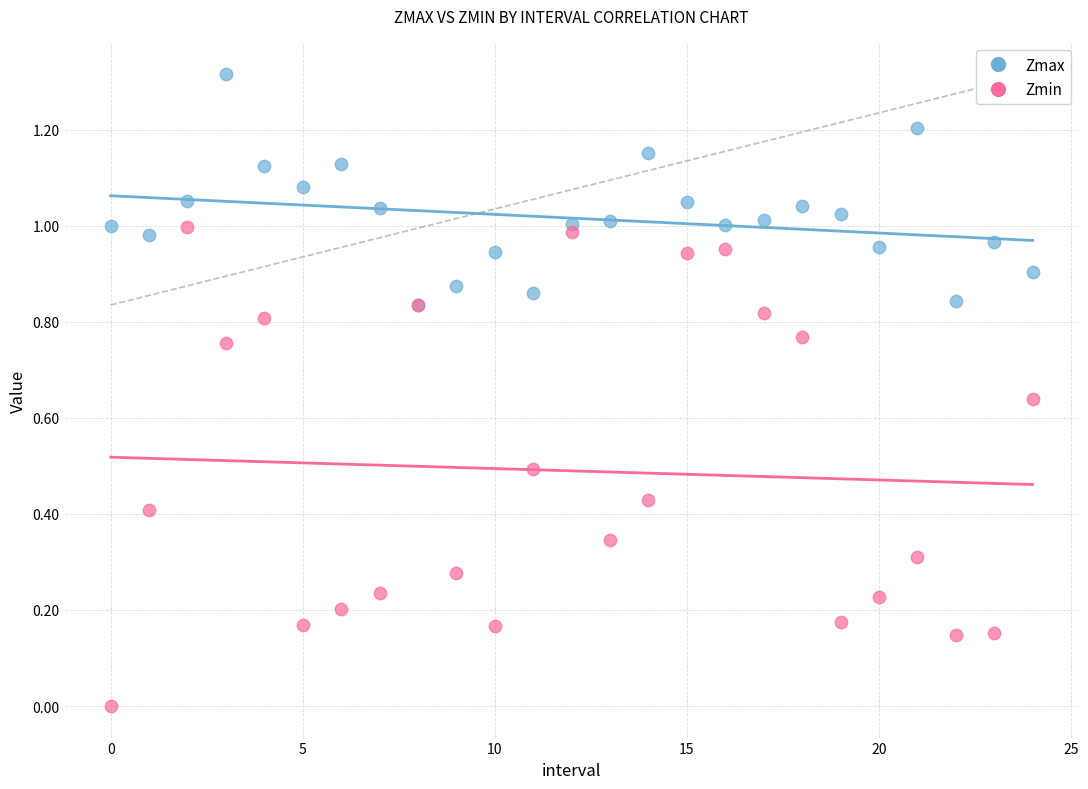

Which series reaches the minimum Y coordinate?

Zmin